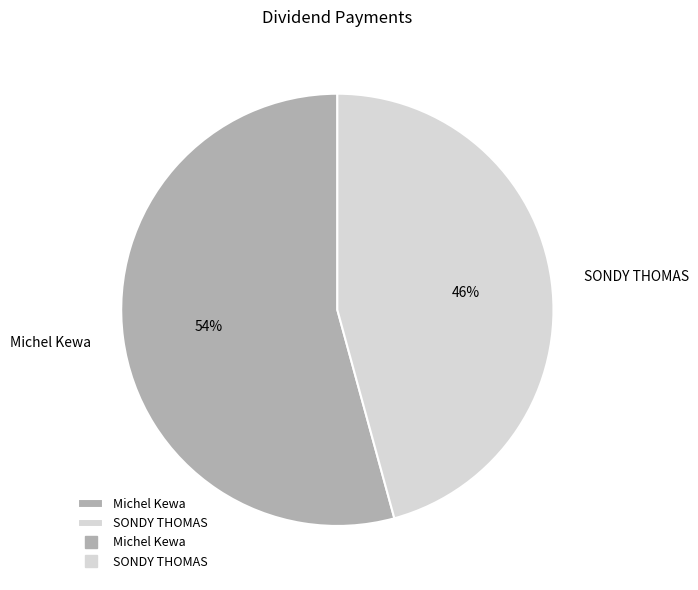

Which category has the smallest portion of the pie?

SONDY THOMAS